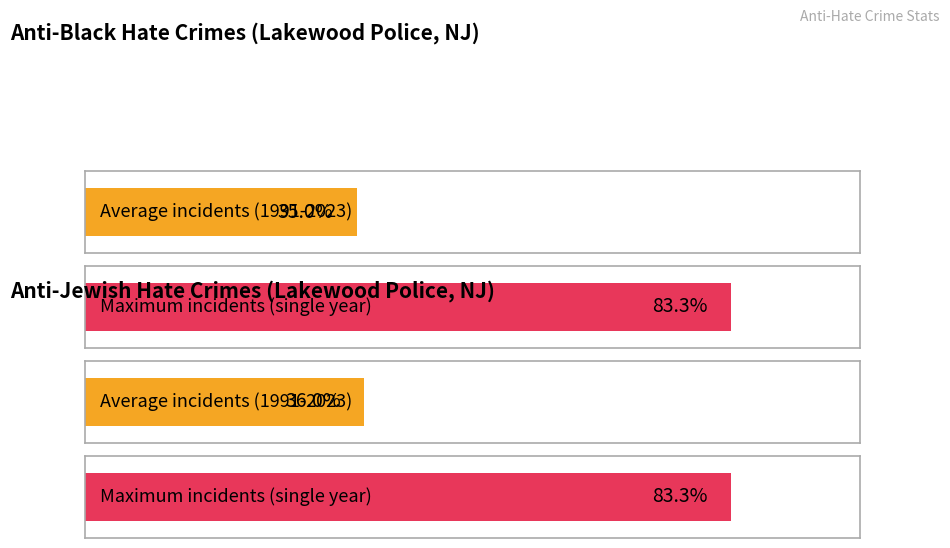

The anti_black_total series shows 4 at 2006. True or false?

False